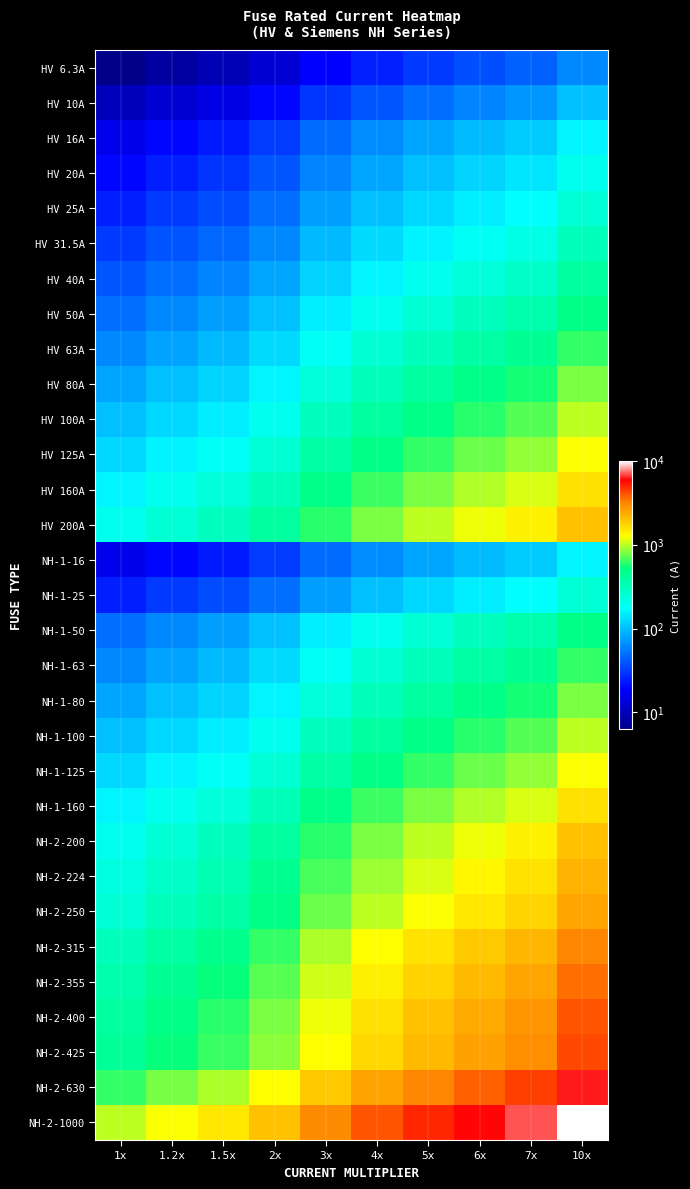

What is the spread (max minus min) of values at 1x?

993.7